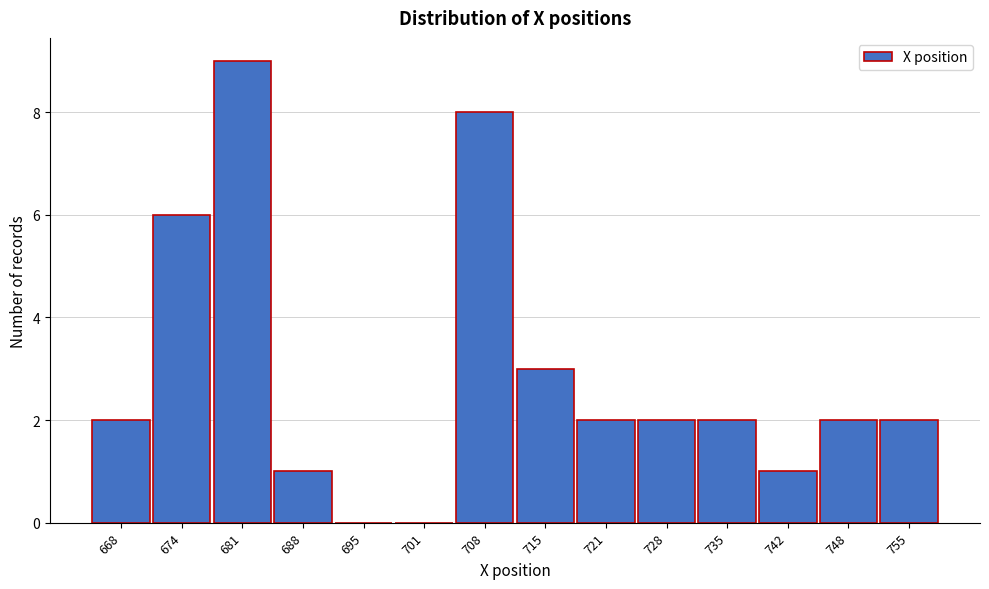

Reading right to left, list all the values displayed in this chart.

755=2	748=2	742=1	735=2	728=2	721=2	715=3	708=8	701=0	695=0	688=1	681=9	674=6	668=2